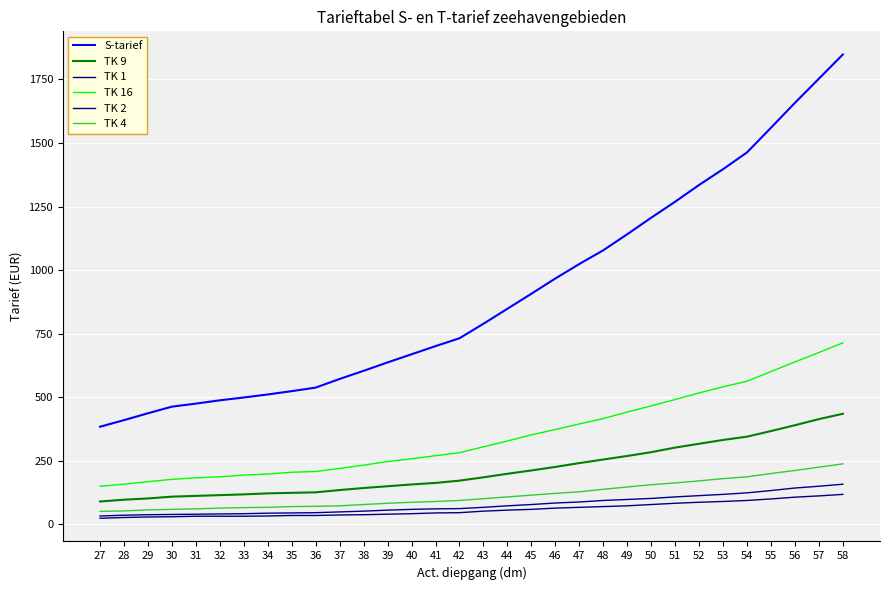

Is it true that TK 9 equals 103 at 46?

False